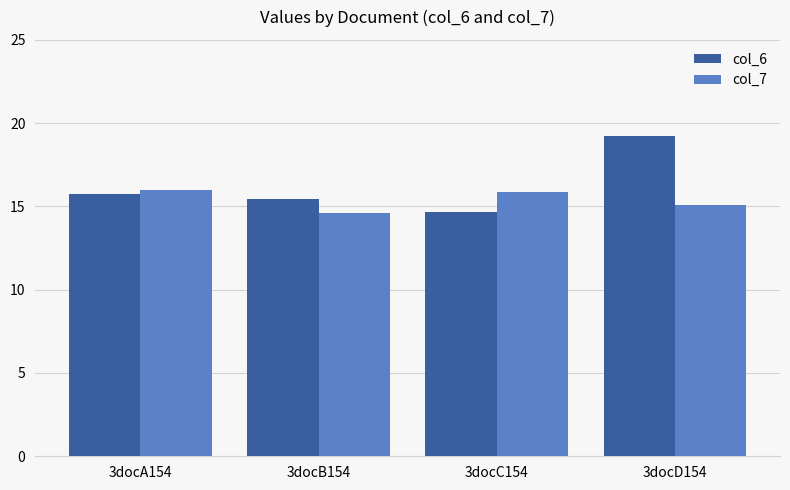

Reading right to left, what are all the values shown in this chart?

col_6: 3docD154=19.3	3docC154=14.6	3docB154=15.4	3docA154=15.7
col_7: 3docD154=15.1	3docC154=15.8	3docB154=14.6	3docA154=16.0